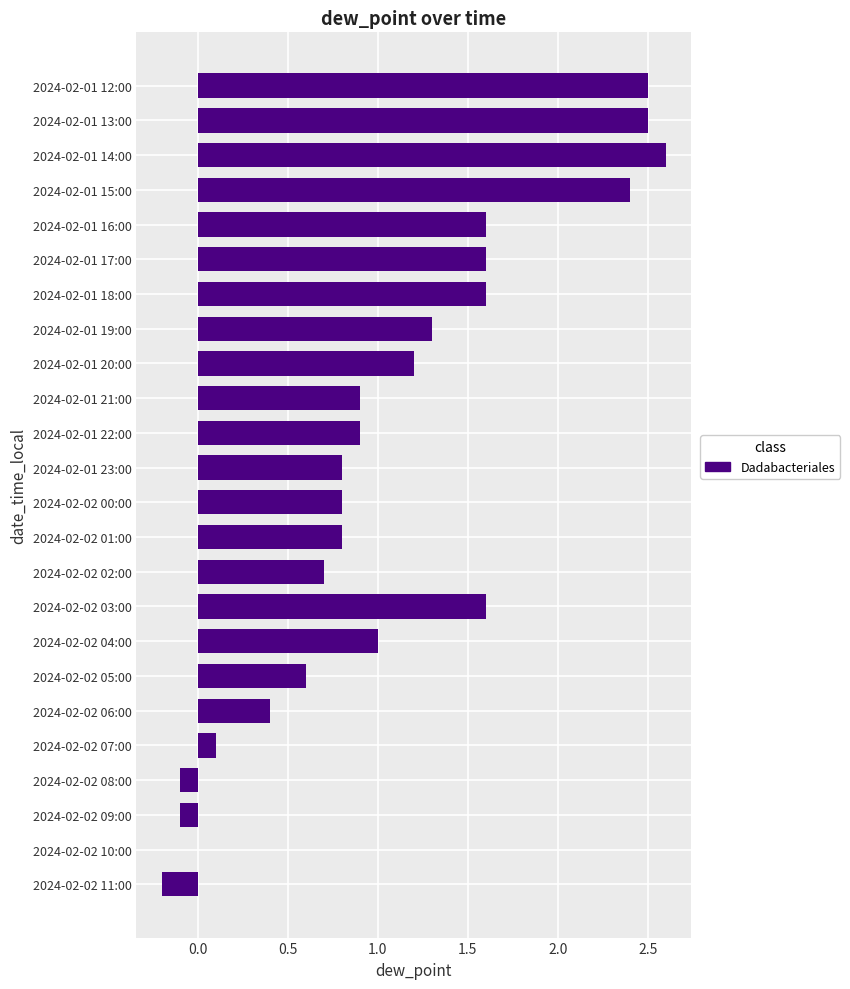

Which label corresponds to the largest value in the chart?

2024-02-01 14:00